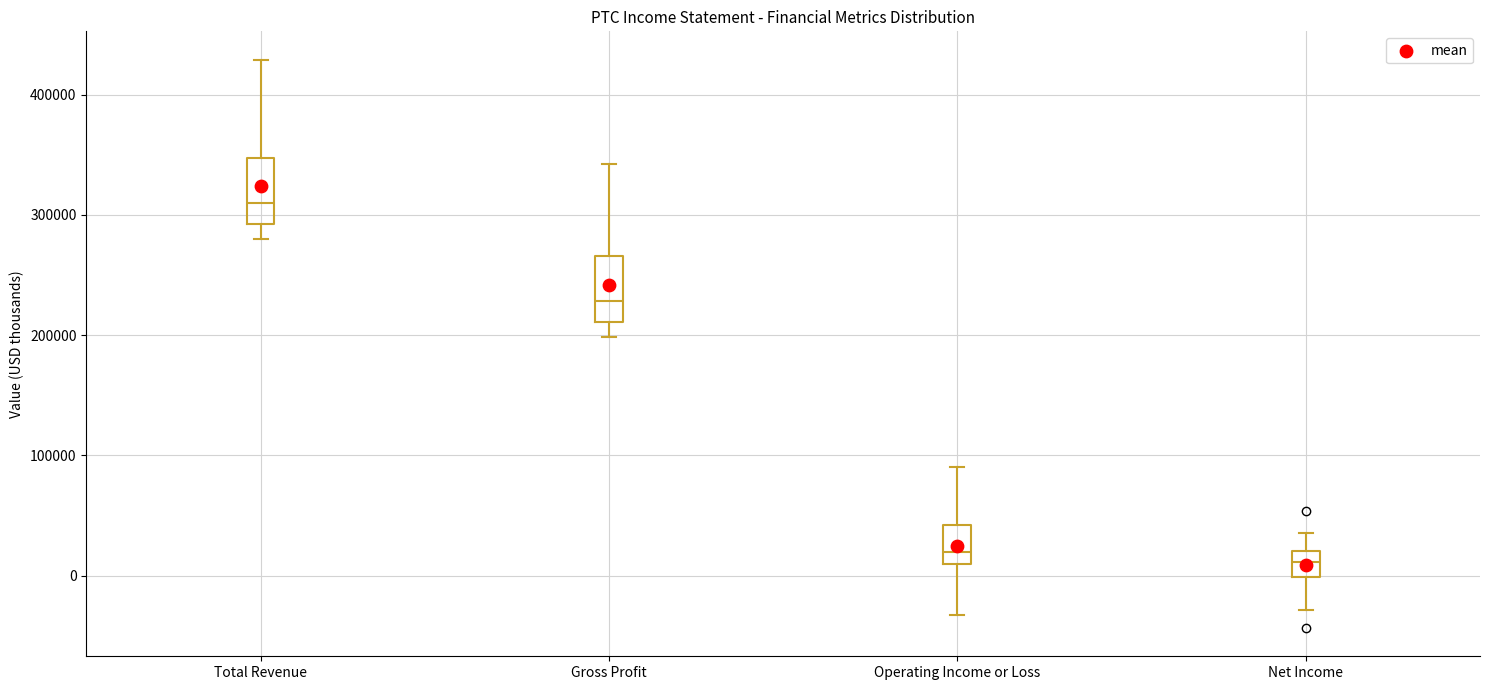

Reading left to right, transcribe this box plot: for each box, give where its median line is, the range the box spans, and where its two whiskers end, as read against the y-axis. The values are not printed on the chart, so give them approximately, as read against the axis.

Total Revenue: median 310000, box 290000 to 350000, whiskers 280000 to 430000
Gross Profit: median 230000, box 210000 to 270000, whiskers 200000 to 340000
Operating Income or Loss: median 20000, box 10000 to 40000, whiskers -30000 to 90000
Net Income: median 10000, box 0 to 20000, whiskers -30000 to 40000